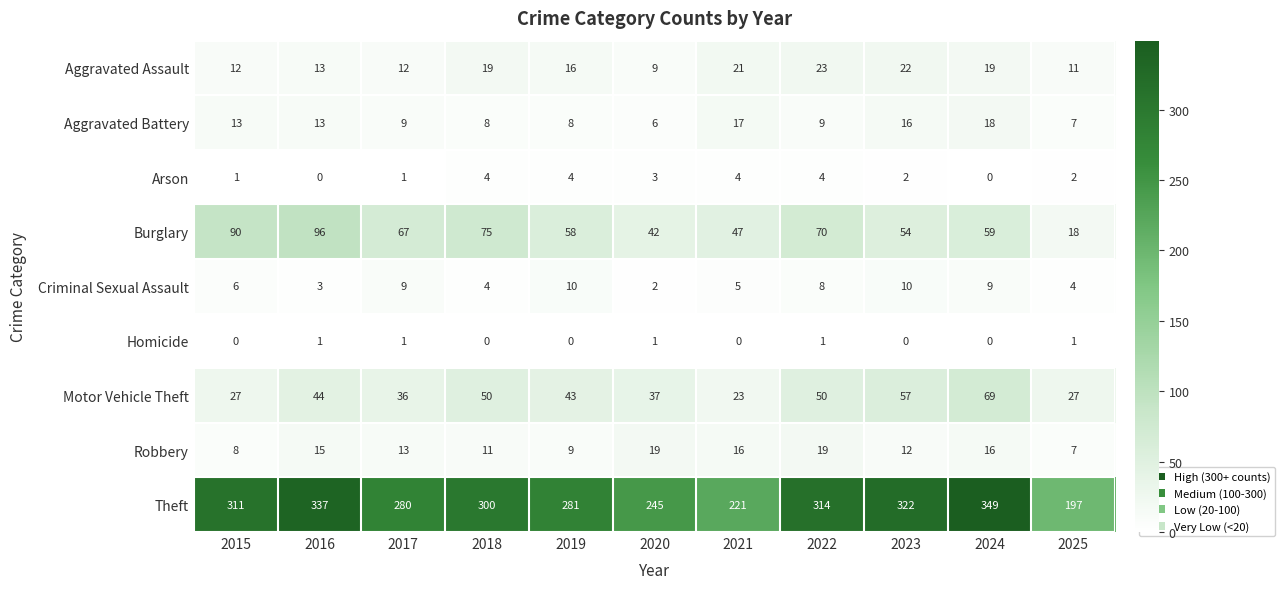

At how many categories does at least one series exceed 44?

11